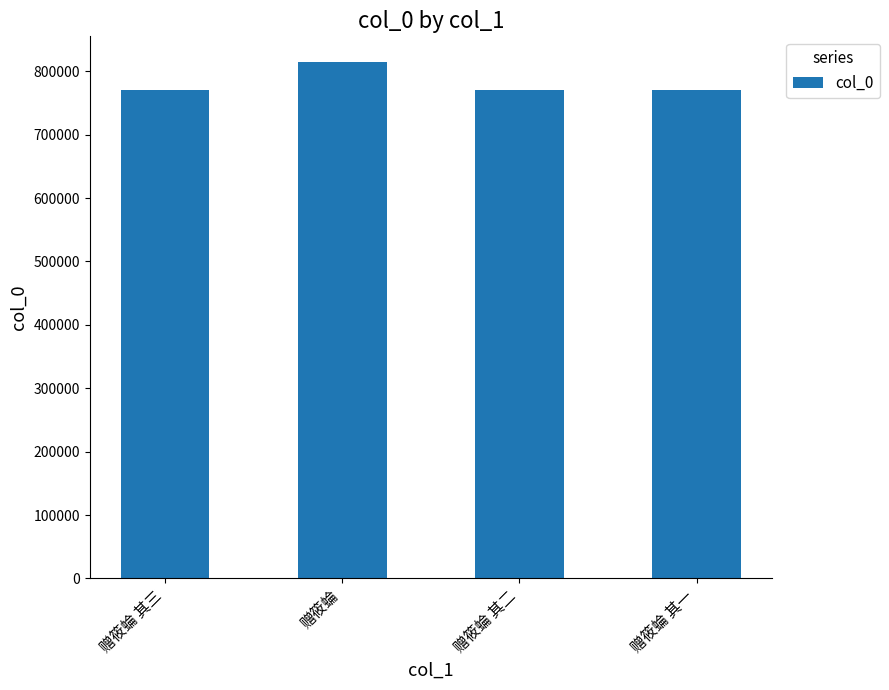

What is the difference between the second highest and second lowest values?

1